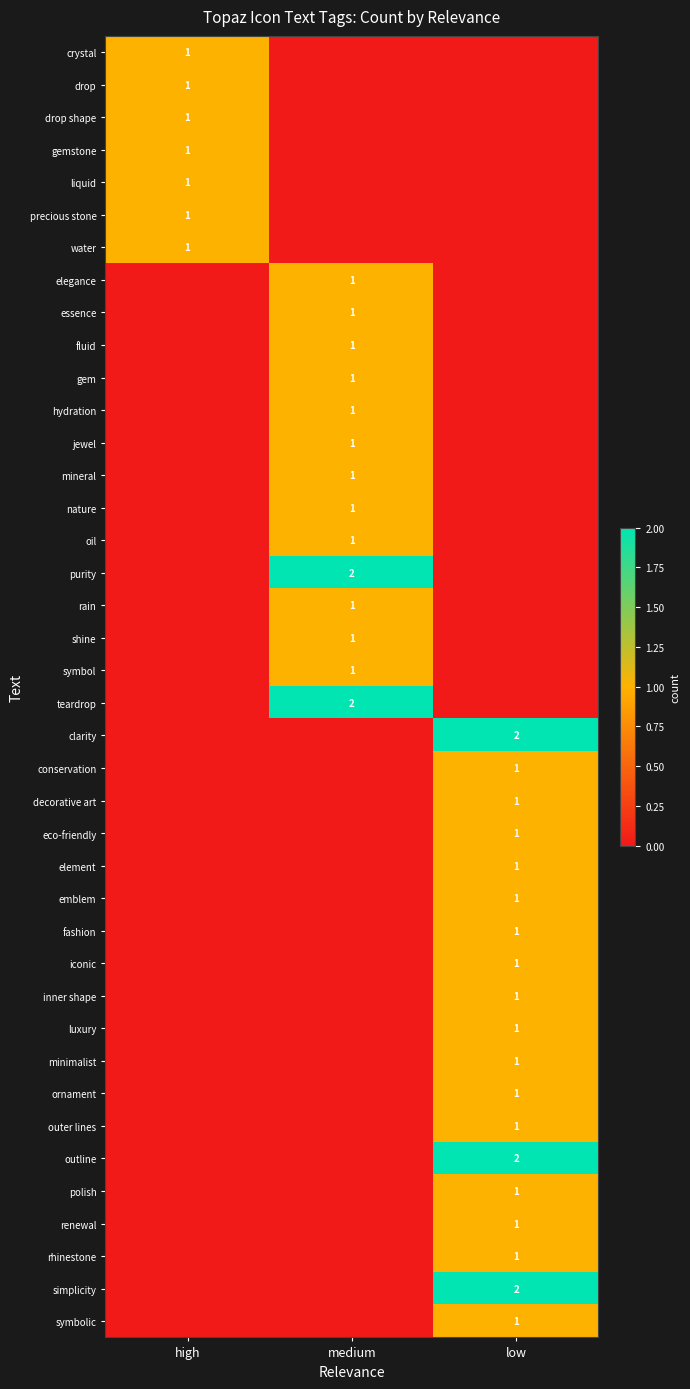

Between medium and high, which is larger?

high